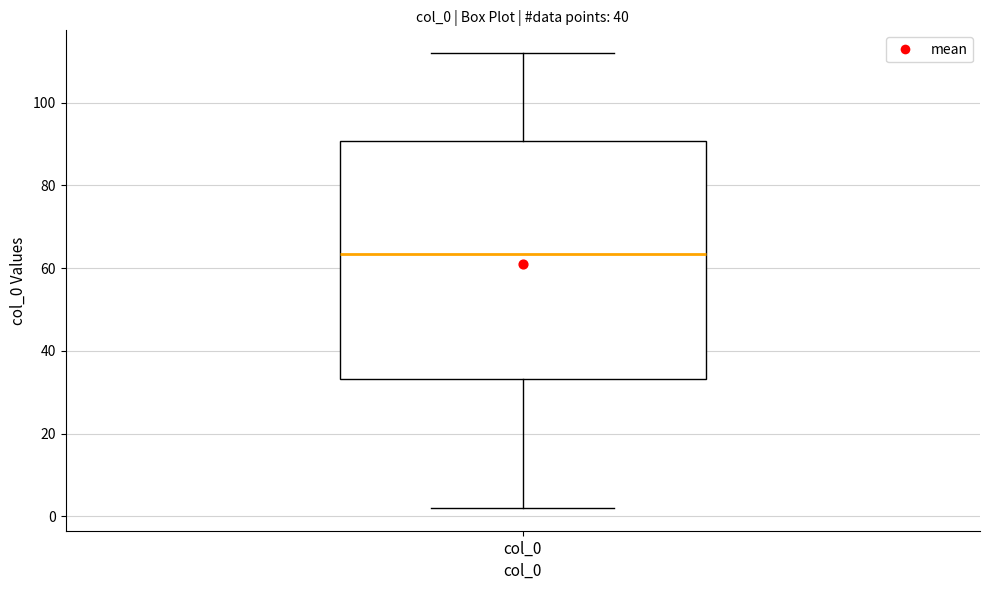

Where does the lower whisker of the box for col_0 end on the y-axis? The values are not printed on the chart, so give them approximately, as read against the axis.

2